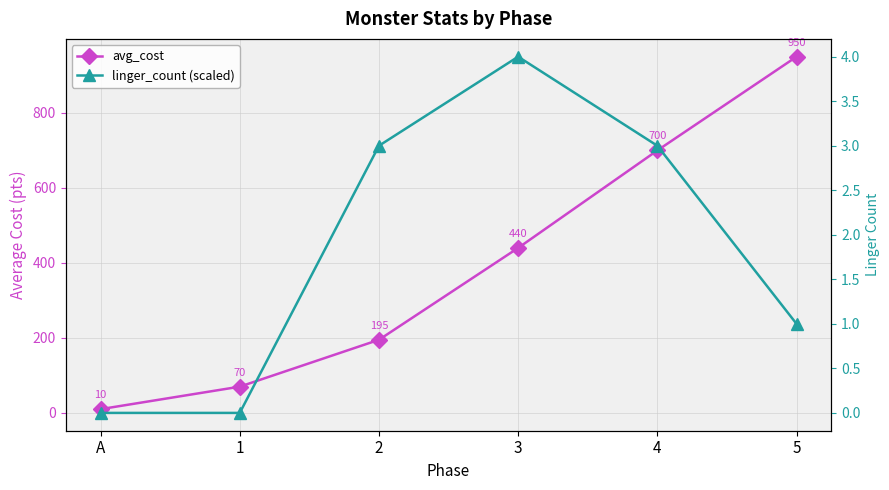

Where does the linger_count (scaled) series first go above 712?

2